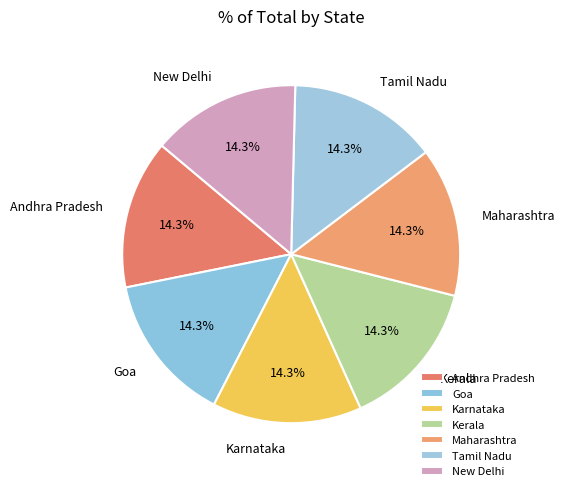

To the nearest percent, what percentage of the pie is Tamil Nadu?

14%